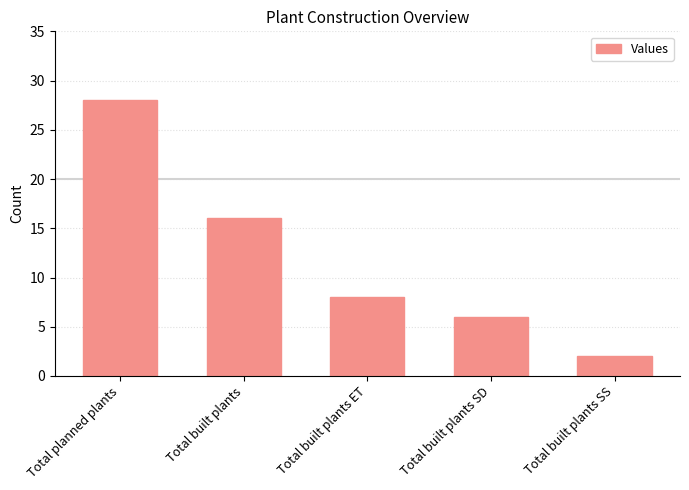

Reading right to left, extract all data points from this chart.

2	6	8	16	28